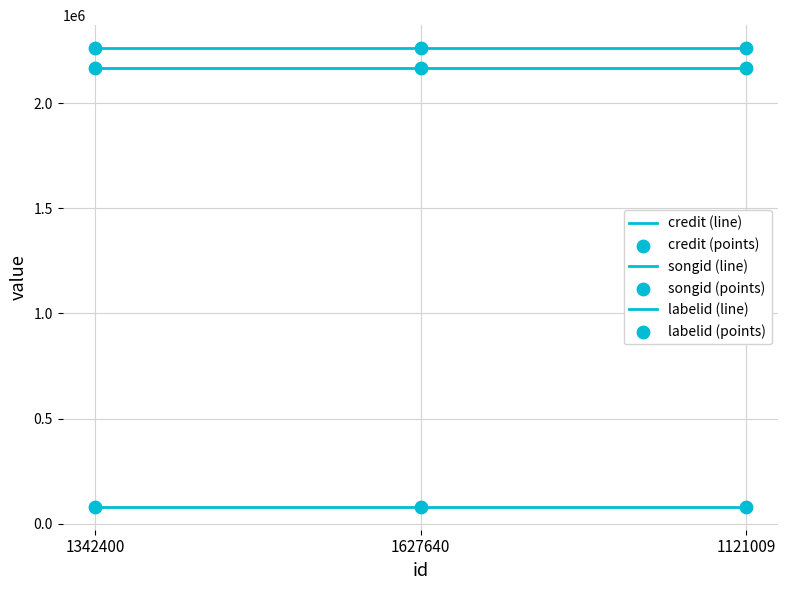

How many lines are shown in the chart?

3